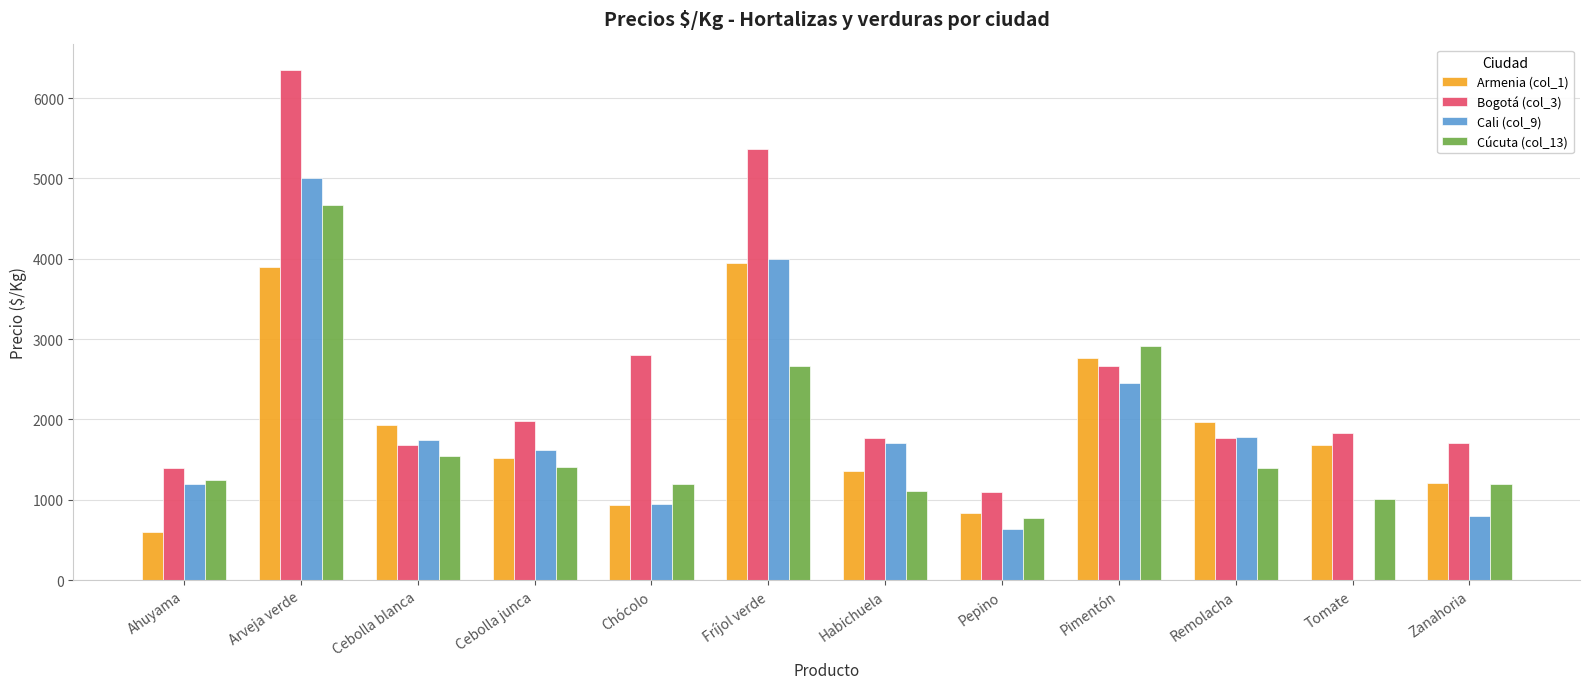

At which label does Cali (col_9) first exceed 1745?

Arveja verde